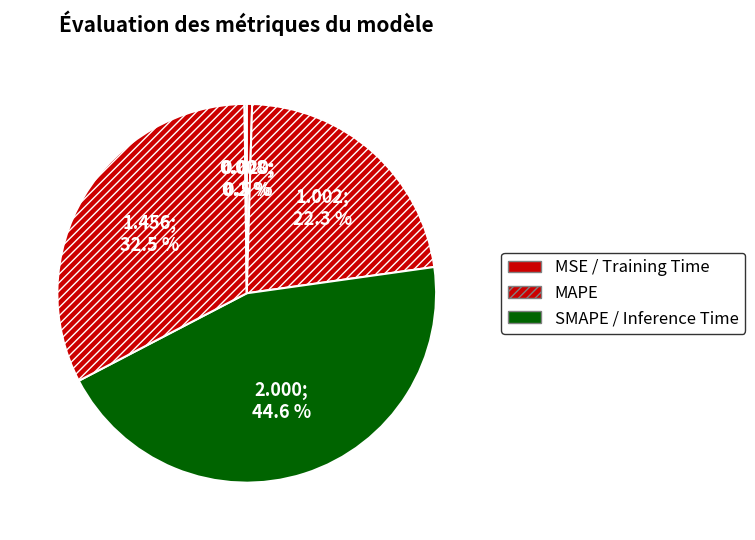

Which category has the biggest portion of the pie?

SMAPE